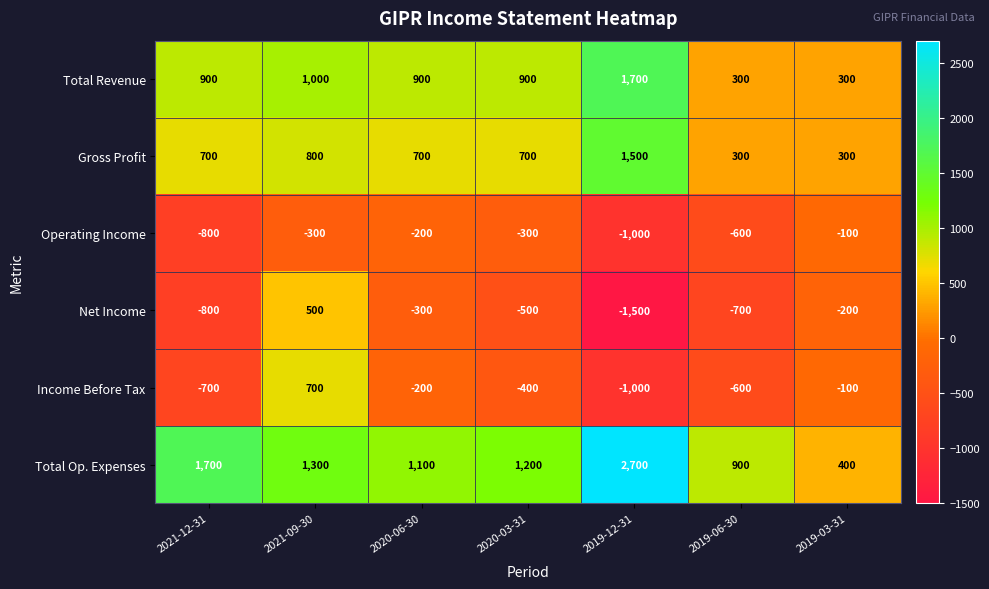

What is the sum of the Net Income values at 2020-06-30 and 2021-09-30?

200